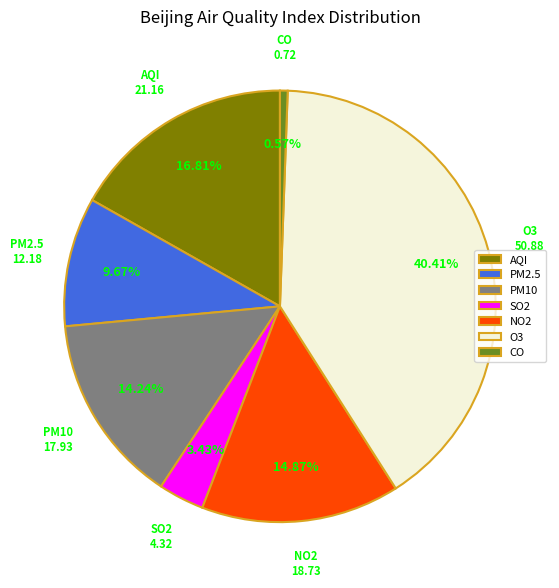

Between NO2 and AQI, which is larger?

AQI